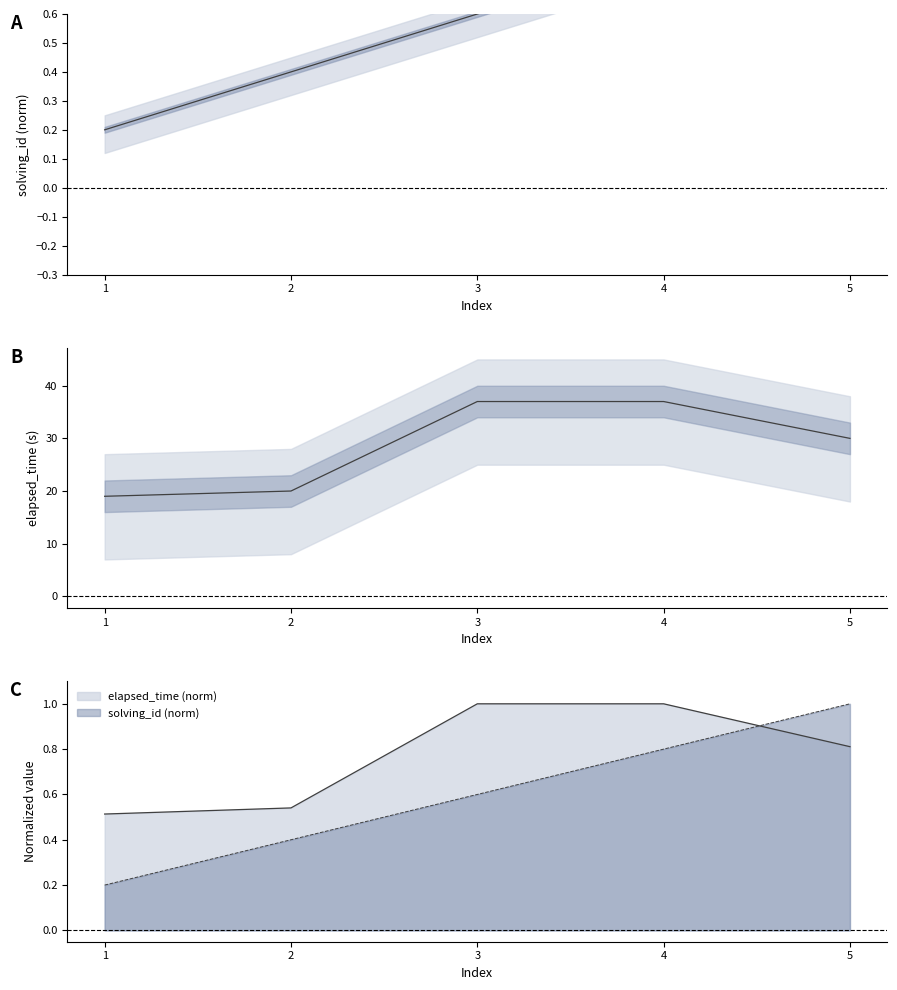

Reading left to right, what are all the values shown in this chart?

solving_id: 0.2	0.4	0.6	0.8	1.0
elapsed_time: 19.0	20.0	37.0	37.0	30.0